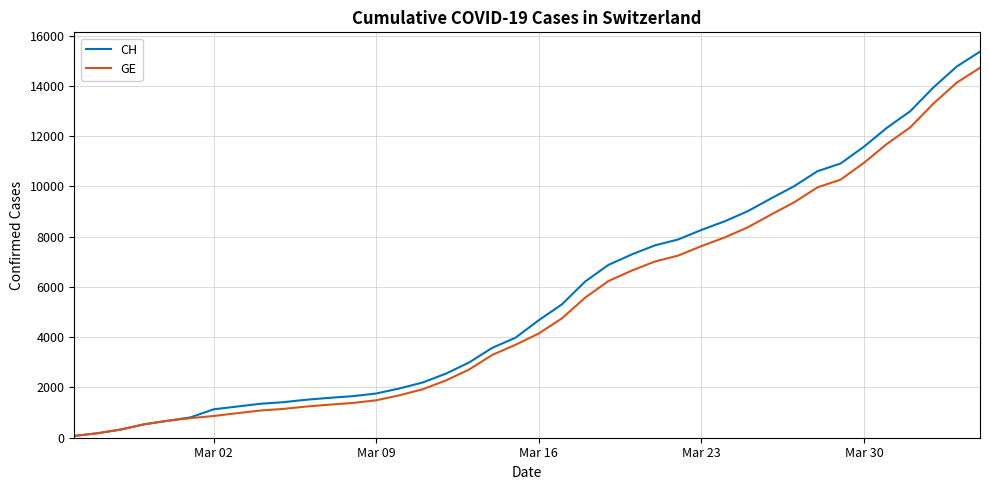

Does the chart have visible grid lines?

Yes